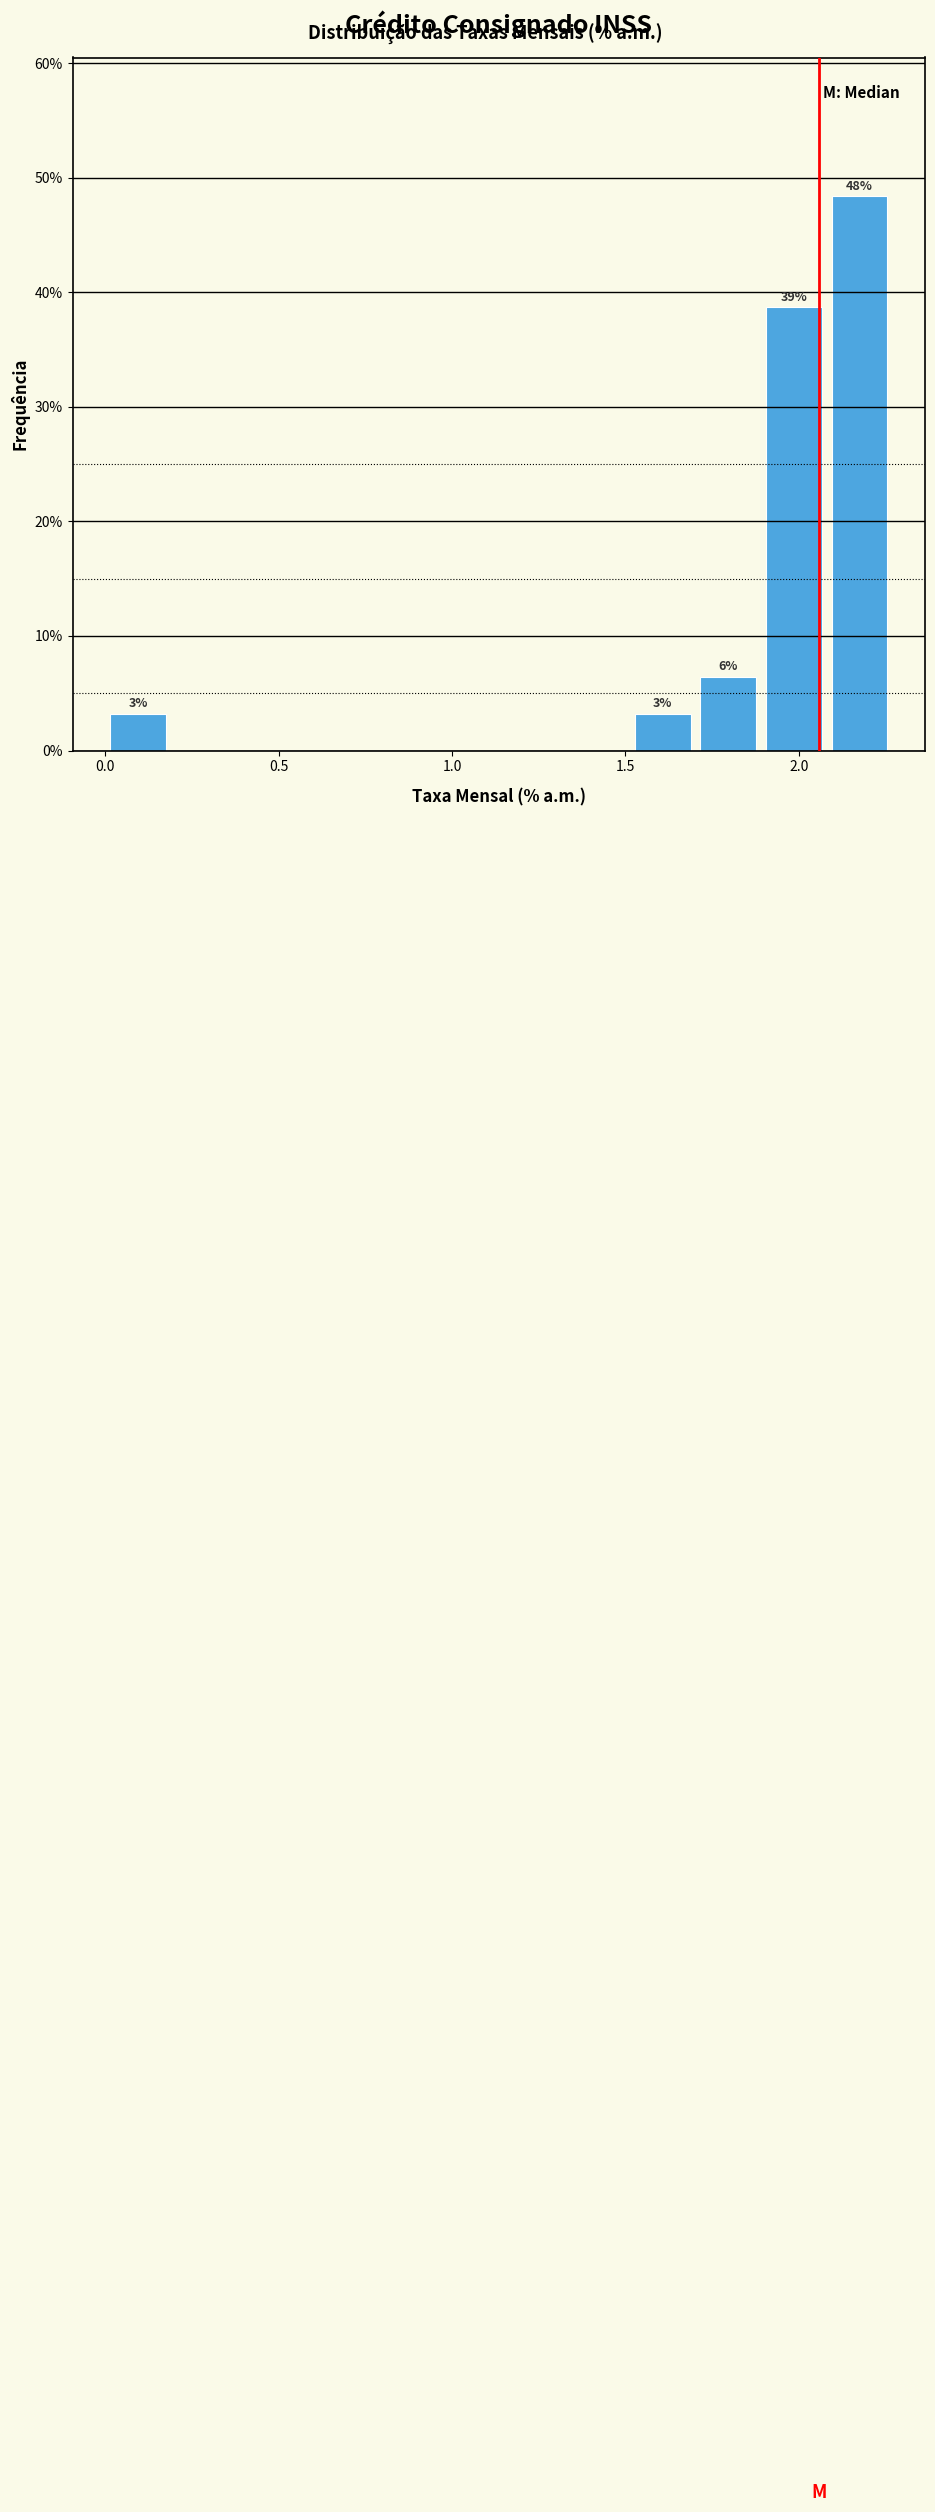

Around what value on the x-axis is the tallest bar? Give the approximate position of its centre, as read against the axis.

2.20